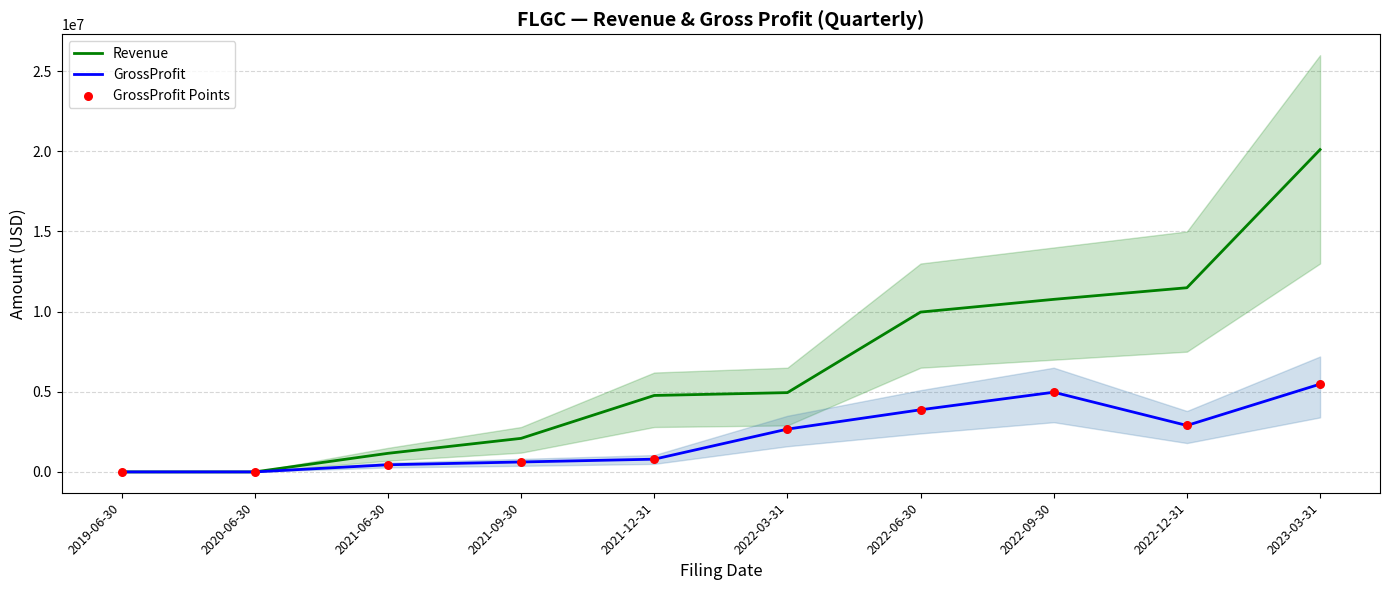

What are all the series names shown in the legend?

Revenue, GrossProfit, GrossProfit Points